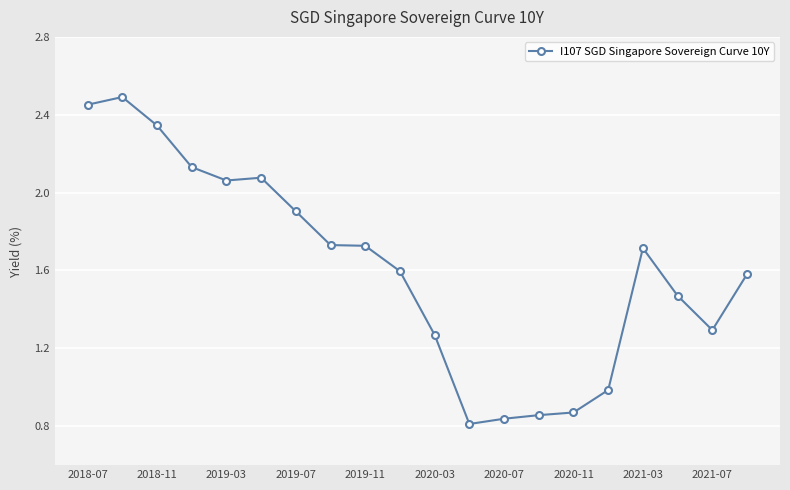

What is the sum of all values?

32.2